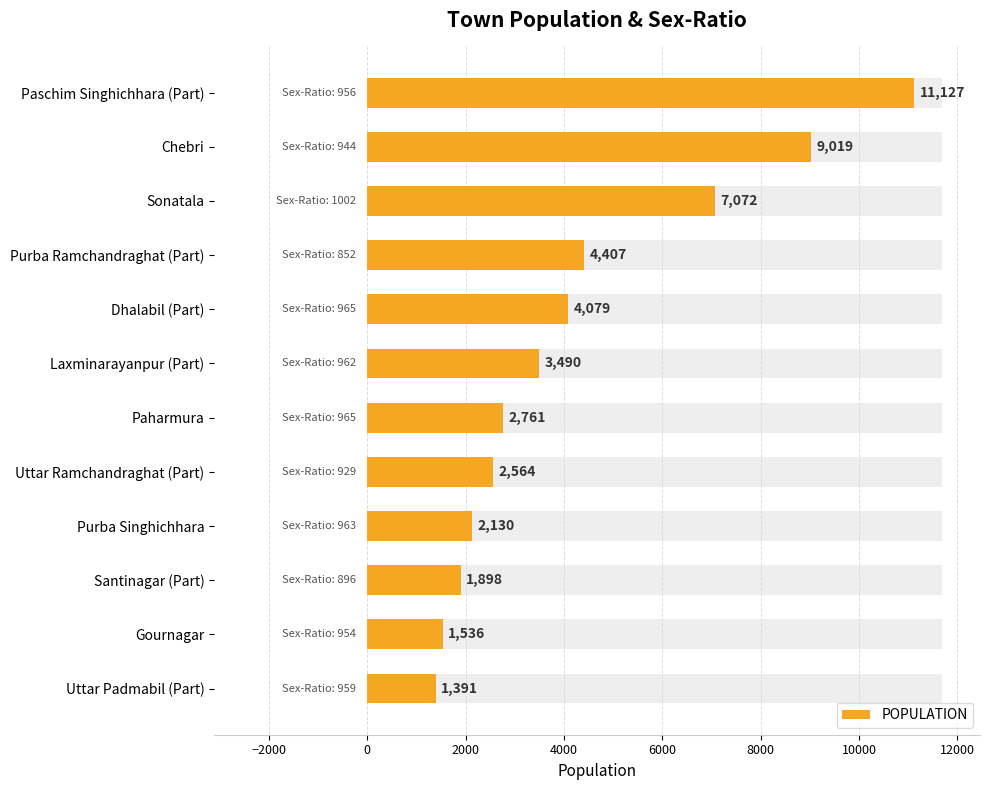

Count the number of values greater than 3490.

5